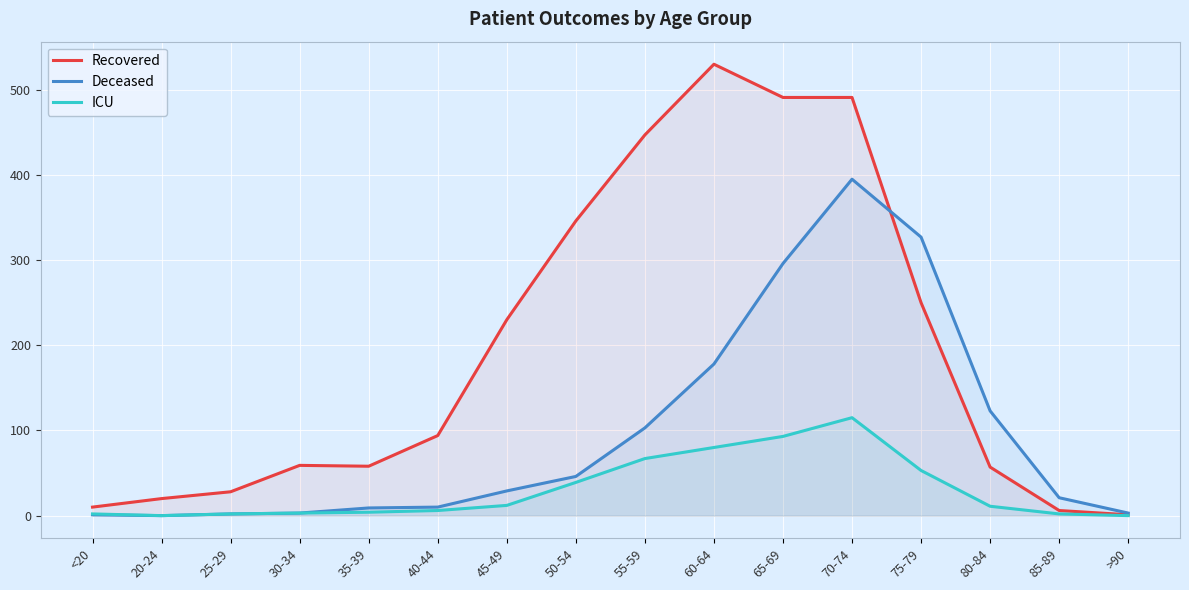

True or false: Recovered has a value of 59 at 30-34.

True